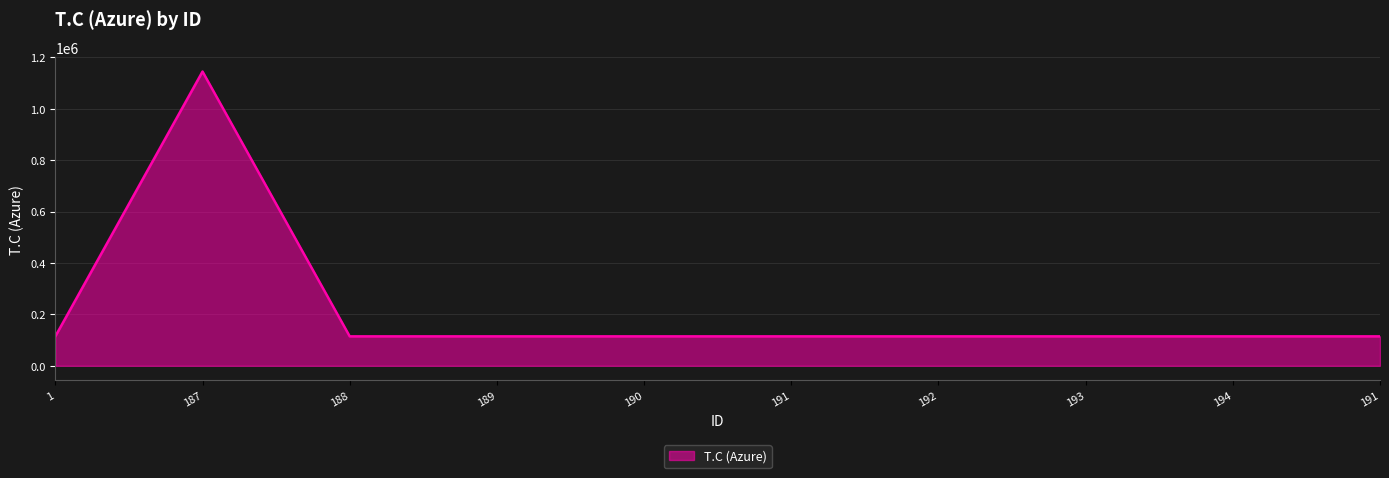

What is the sum of all values?

2174510